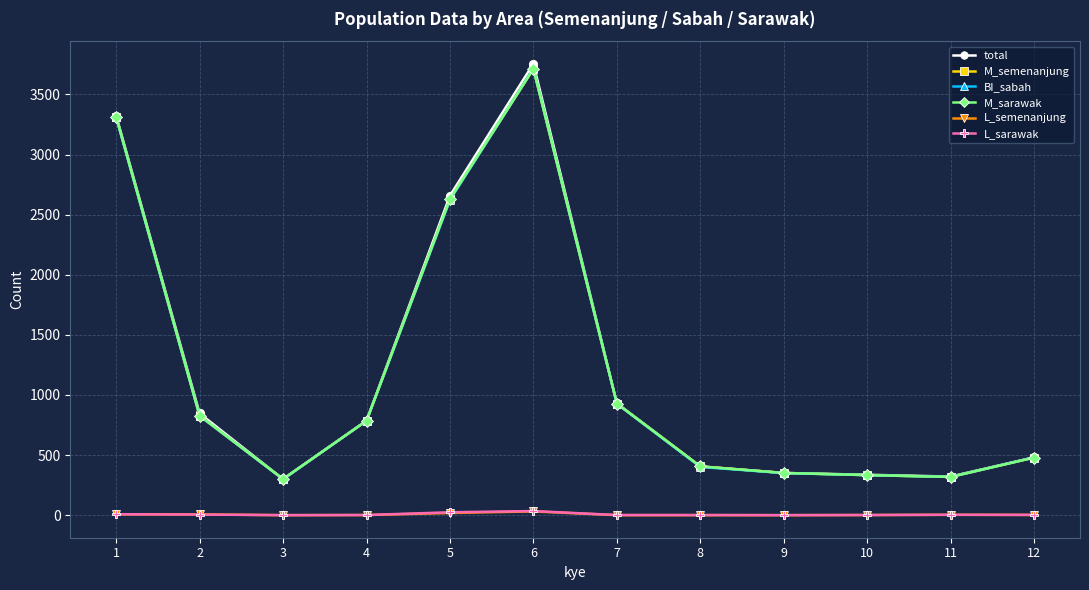

The value of L_sarawak at 3 is 0. True or false?

True